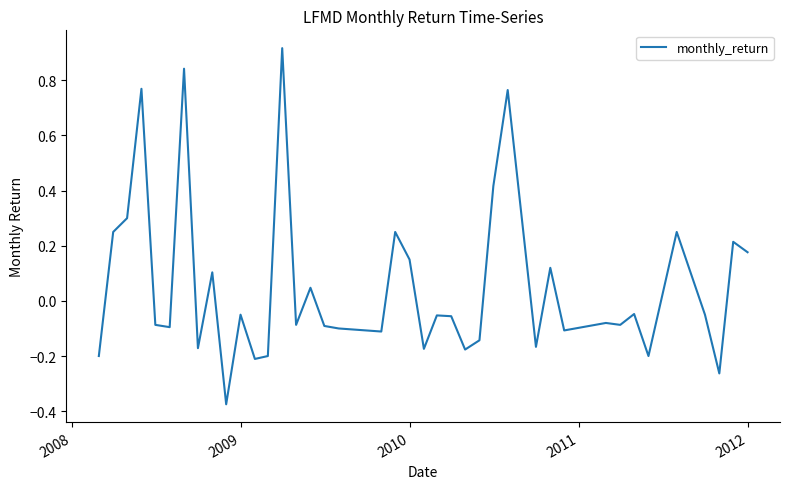

What is the sum of all values?

2.2